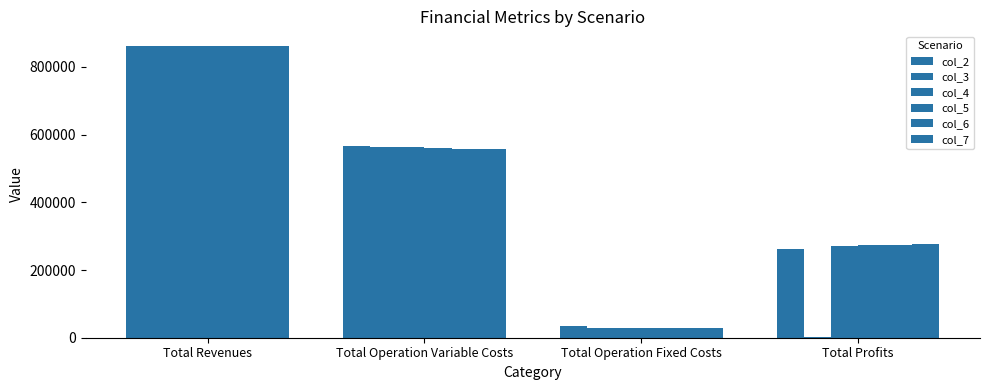

How many data points does each series have?

4